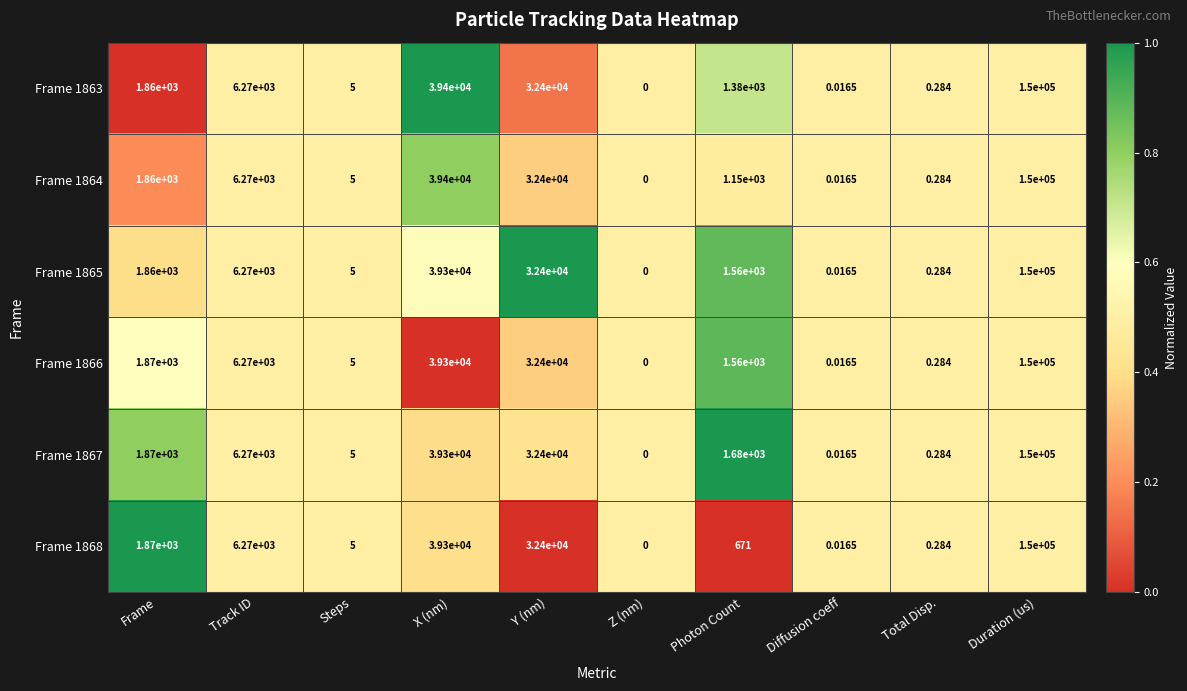

At which label is Frame 1867 closest to 75000?

X (nm)